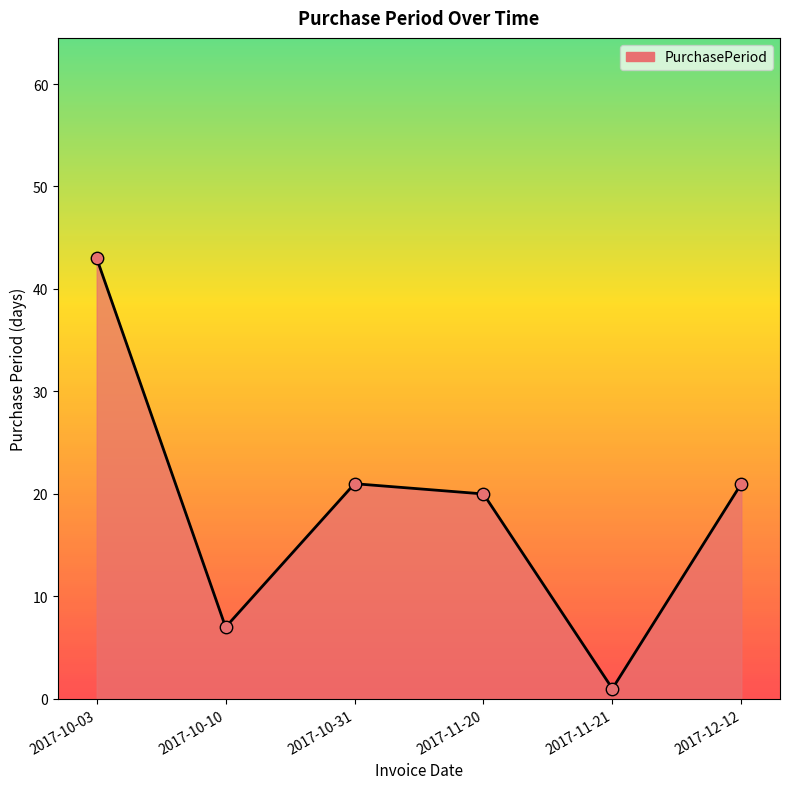

Which has a higher value, 2017-11-20 or 2017-10-31?

2017-10-31